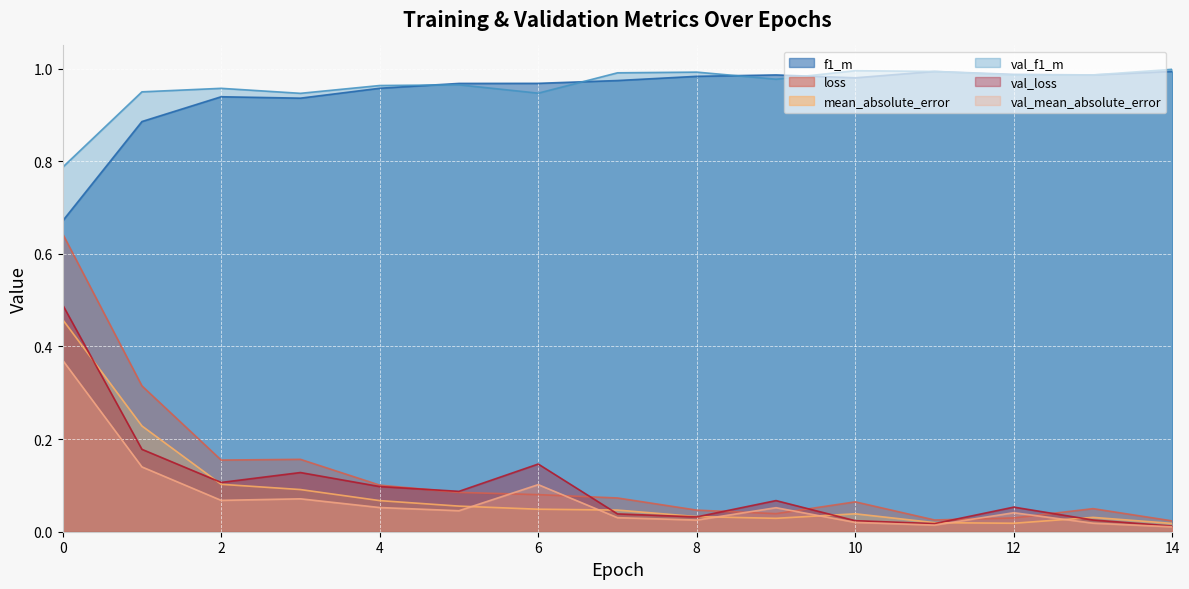

Which series has the largest range (max minus min)?

loss